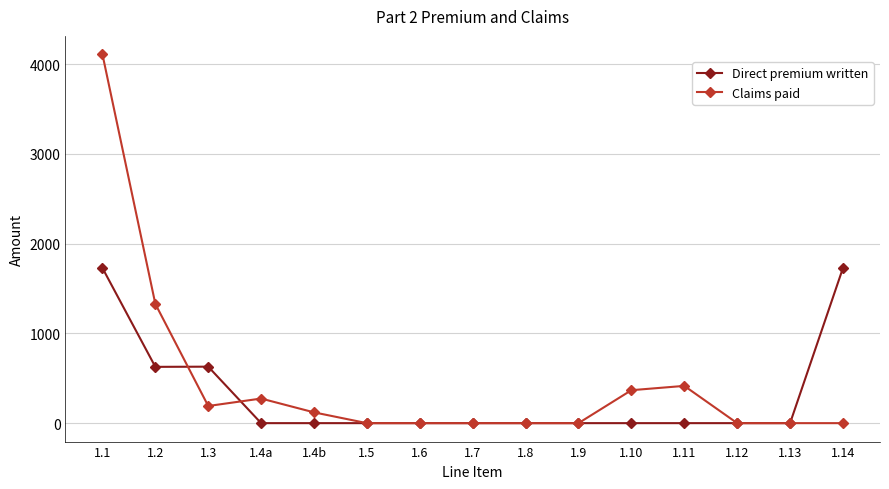

List the series in order of their overall mean, highest first.

Claims paid, Direct premium written